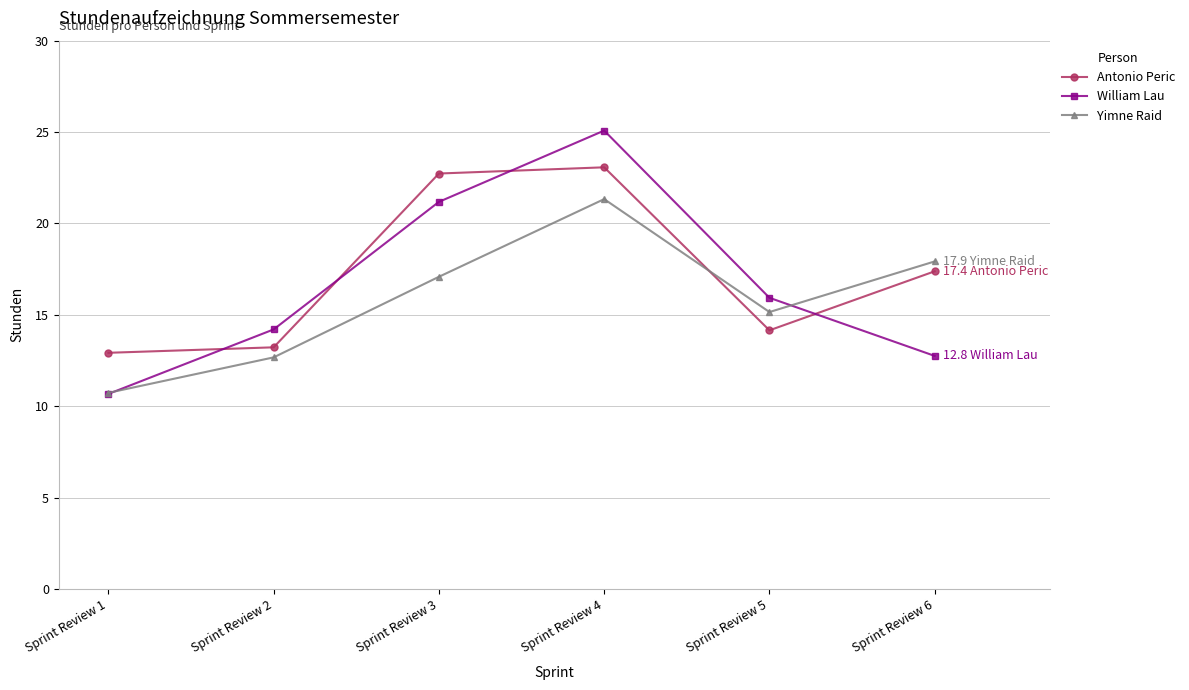

Where is the first local maximum for Yimne Raid?

Sprint Review 4